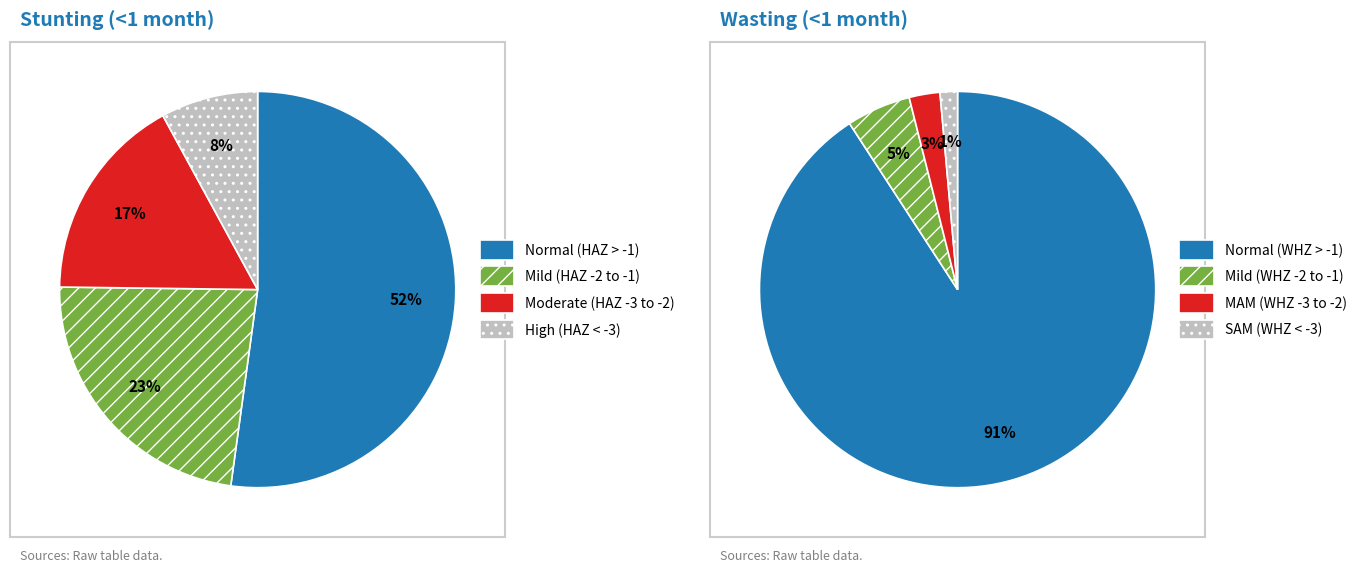

To the nearest percent, what portion does 1 represent?

5%